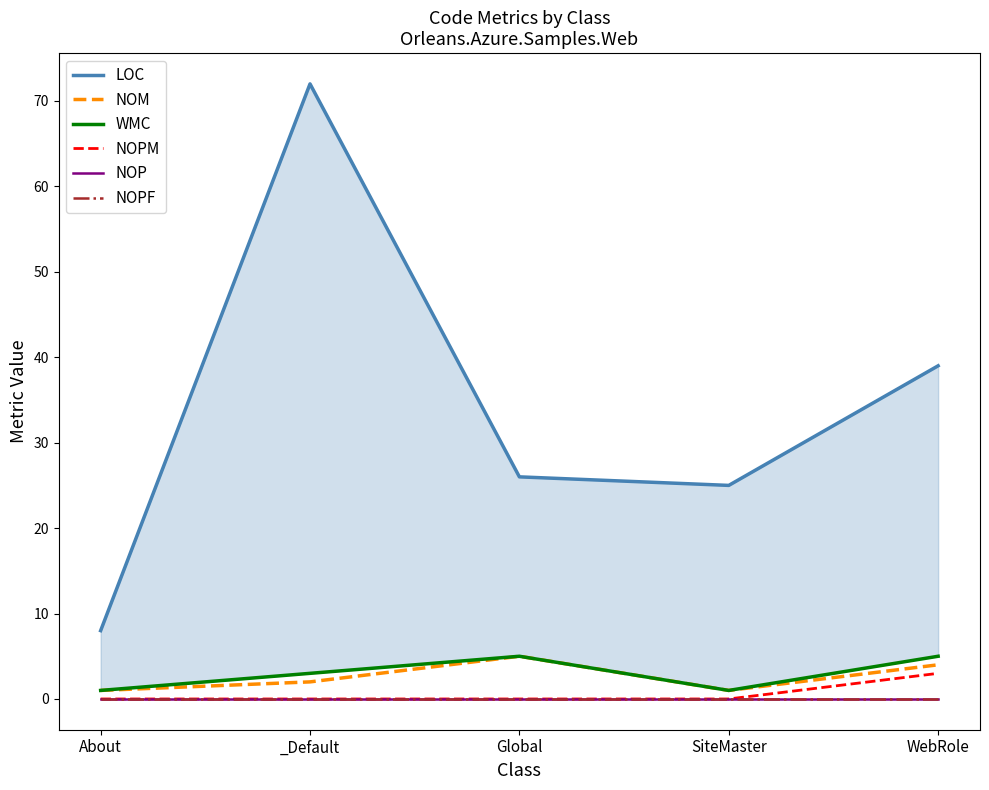

How many data points does each series have?

5